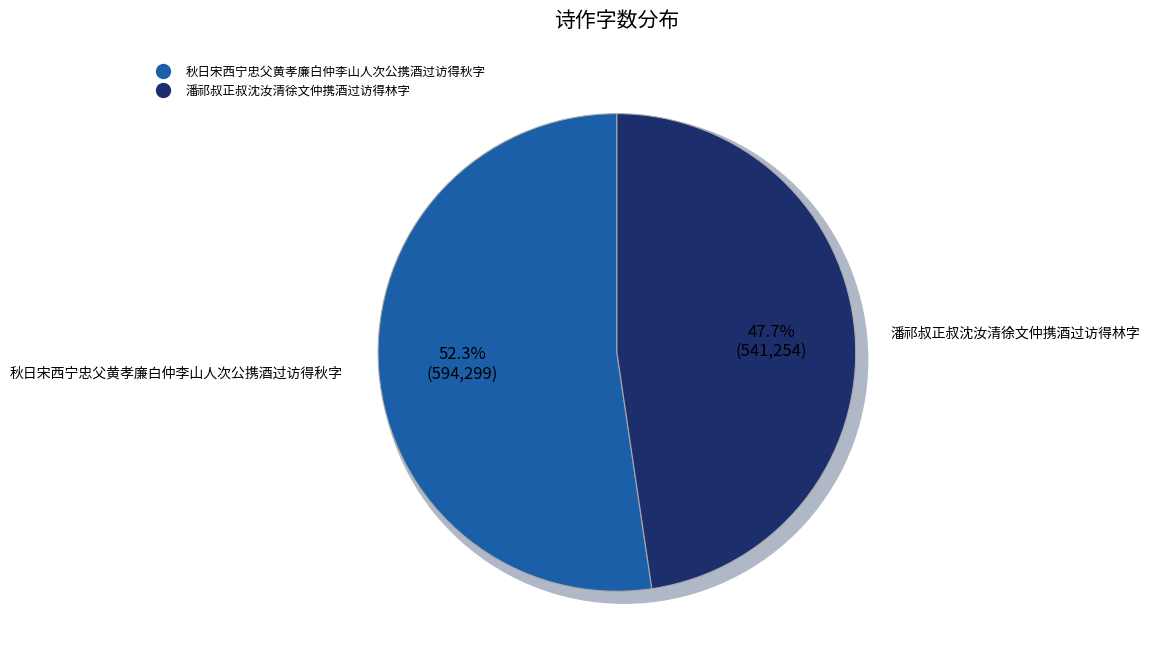

True or false: 潘祁叔正叔沈汝清徐文仲携酒过访得林字 accounts for 40% of the total.

False